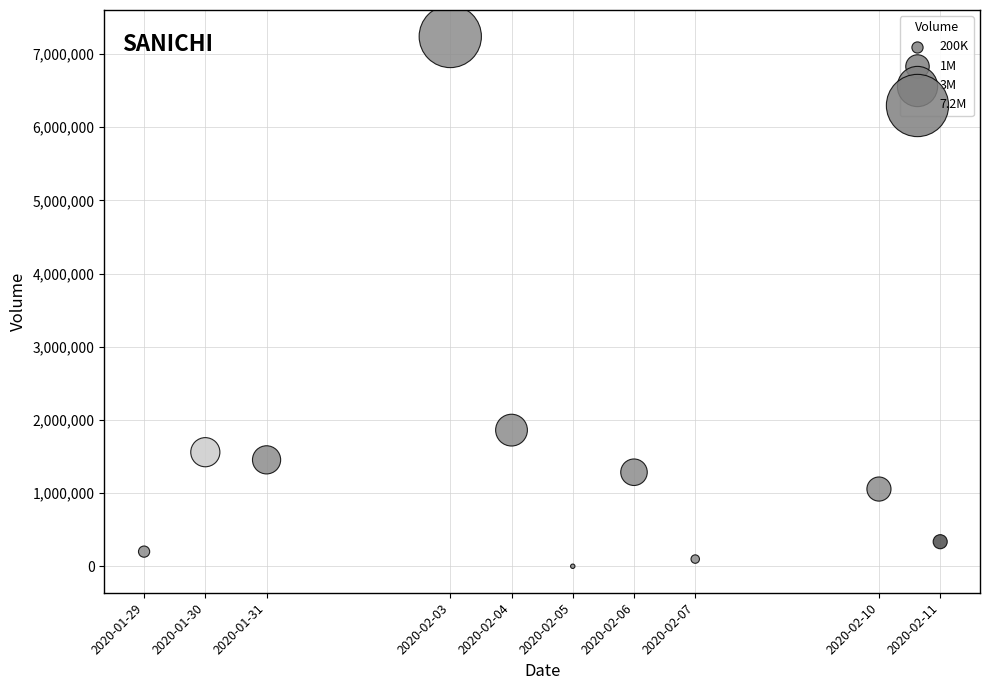

What Y value in the scatter plot is closest to 3619300?

1860000